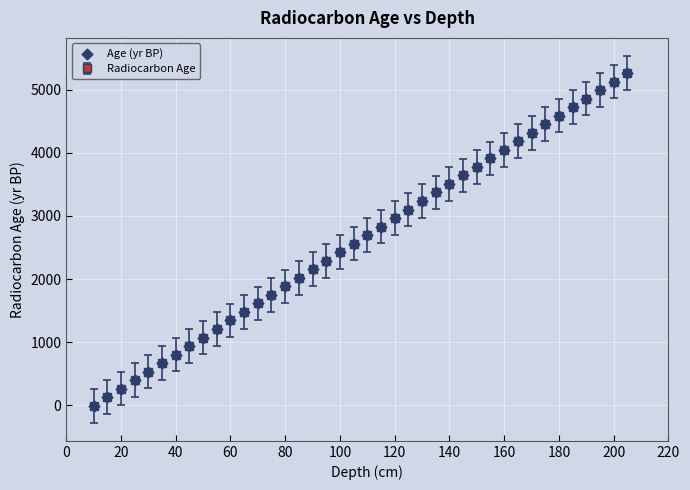

What is the maximum value shown in the chart?

5264